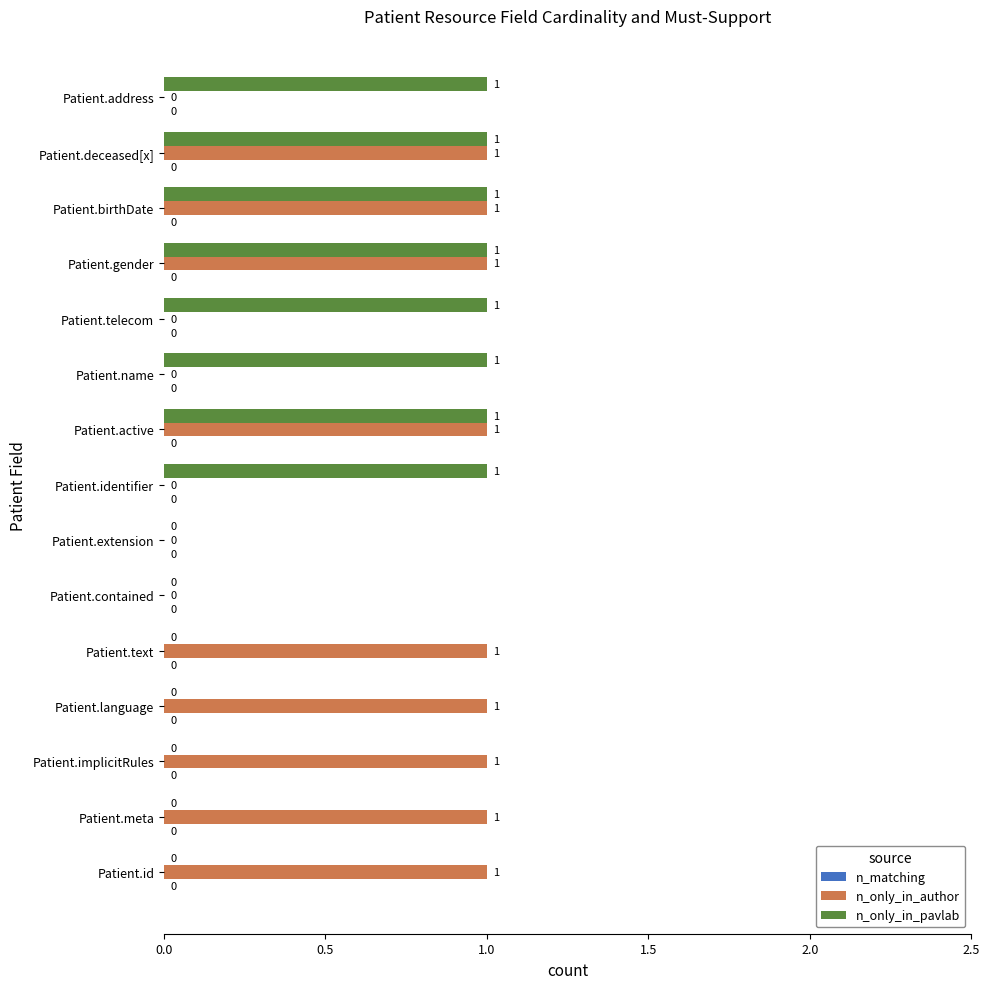

Which series has the largest total across all categories?

n_only_in_author